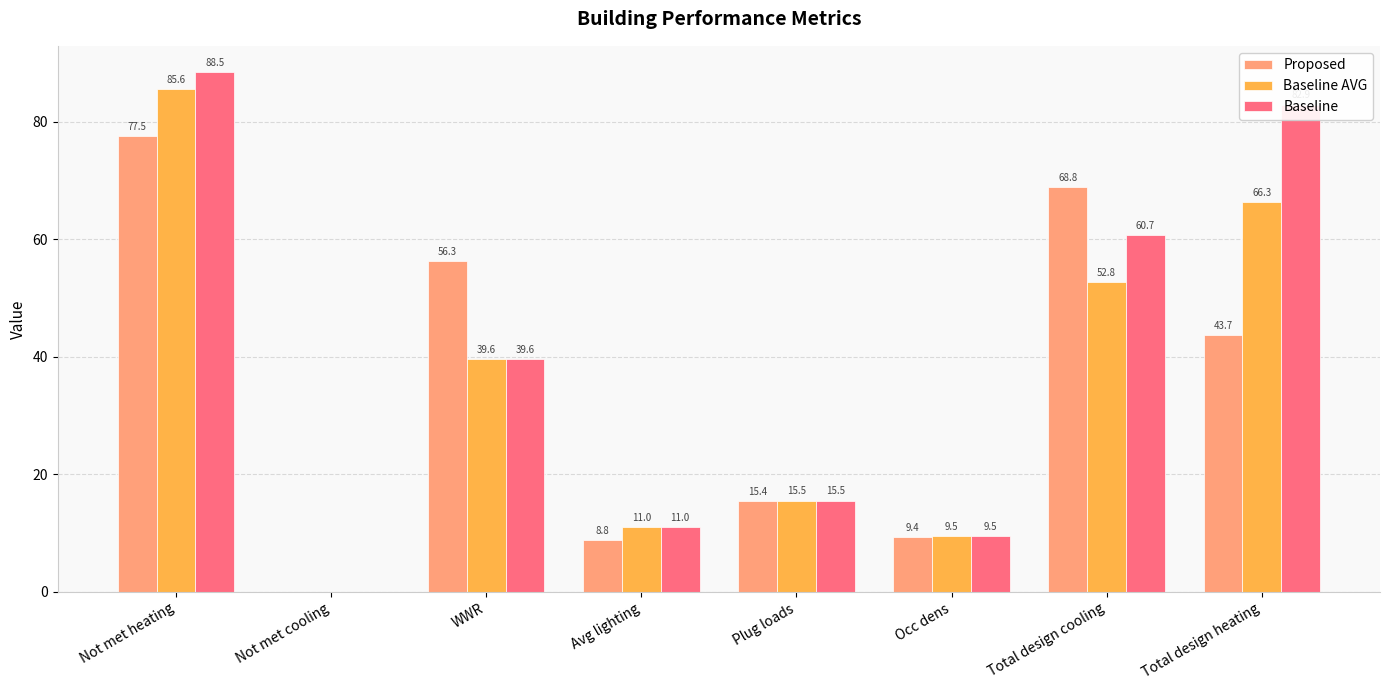

At which category does the chart reach its peak across all series?

Not met heating